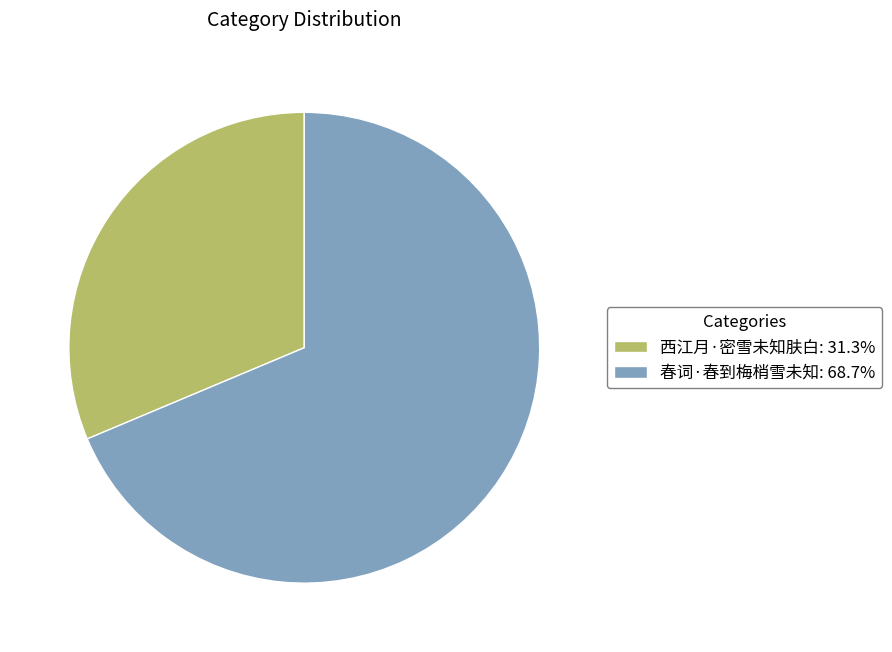

Is 春词·春到梅梢雪未知 the majority of the pie?

Yes